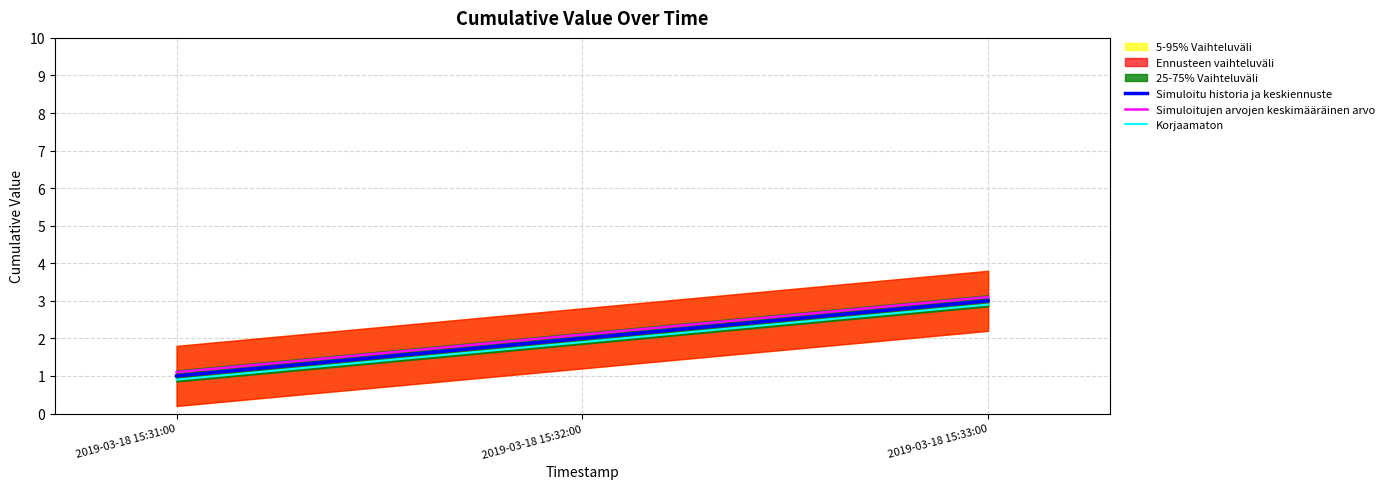

Between 2019-03-18 15:32:00 and 2019-03-18 15:33:00, which is larger?

2019-03-18 15:33:00